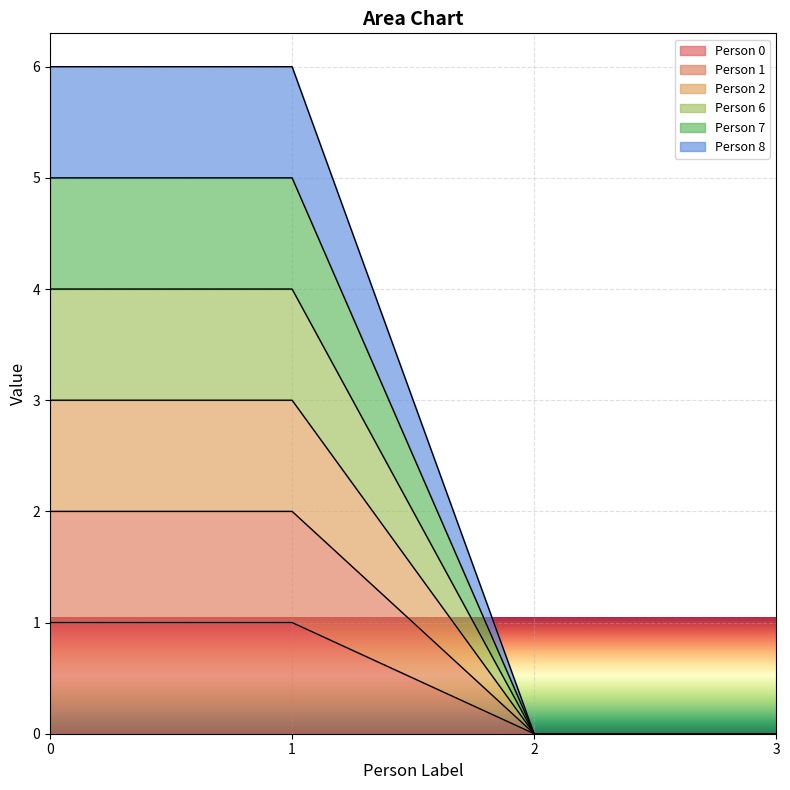

What is the difference between the second highest and second lowest values?

1